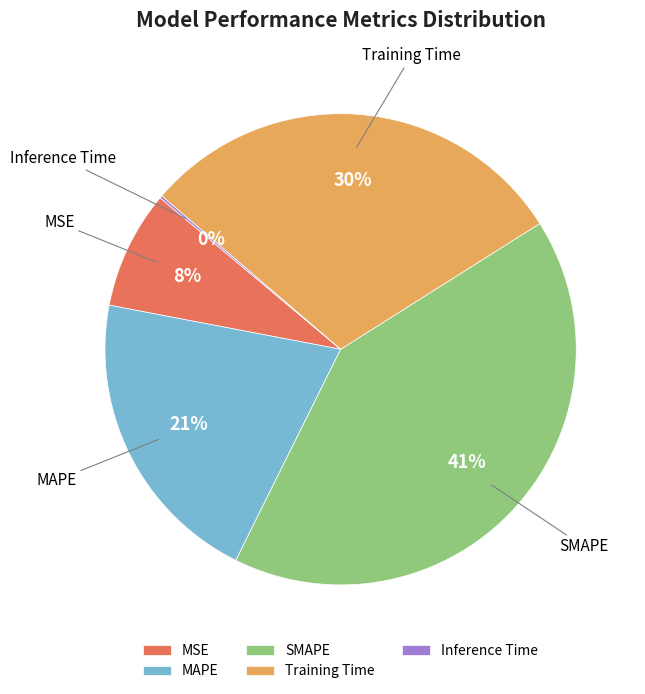

Is there a majority slice in this chart?

No